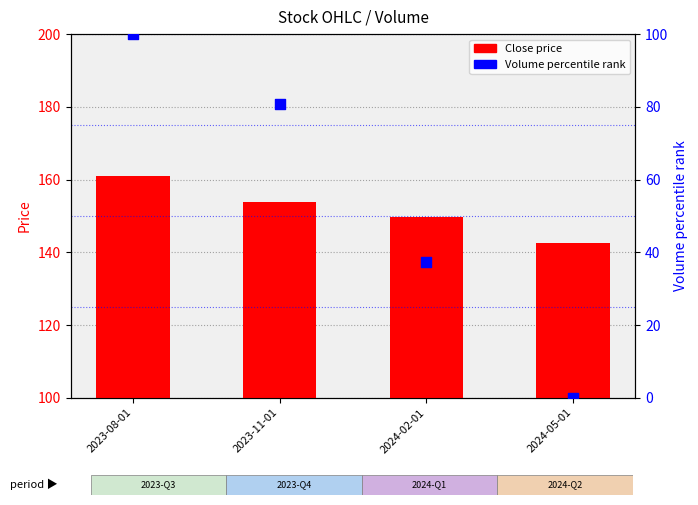

What is the total value across all series at 2024-05-01?

142.6